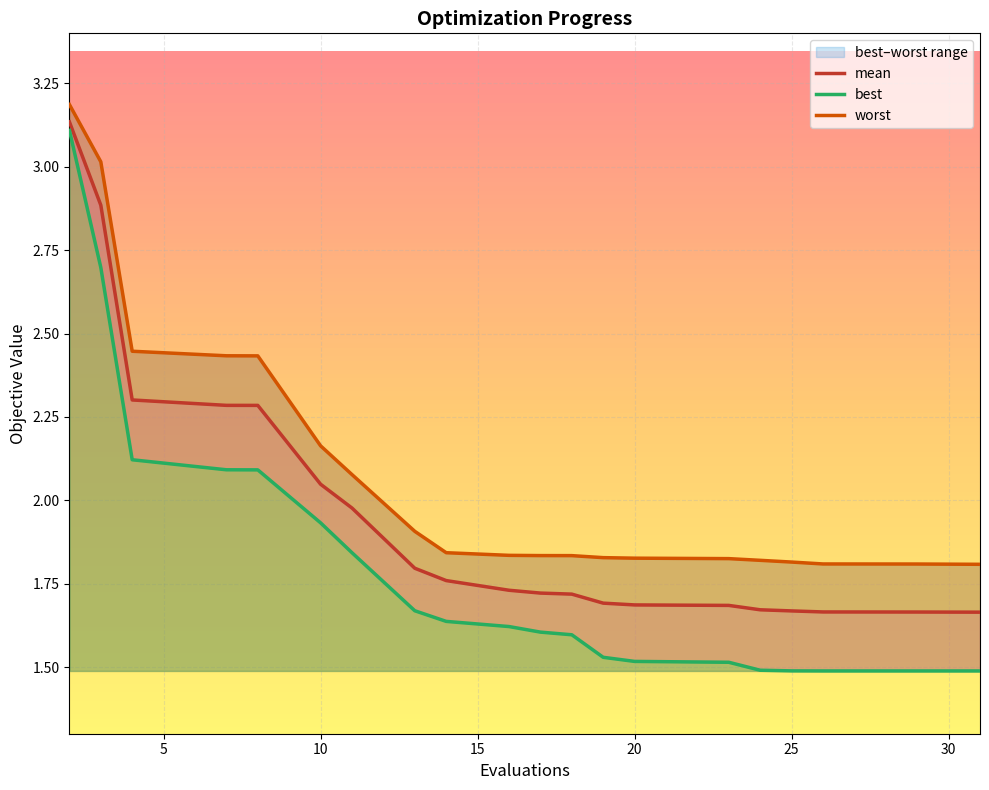

Does the chart display data point markers on the line(s)?

No